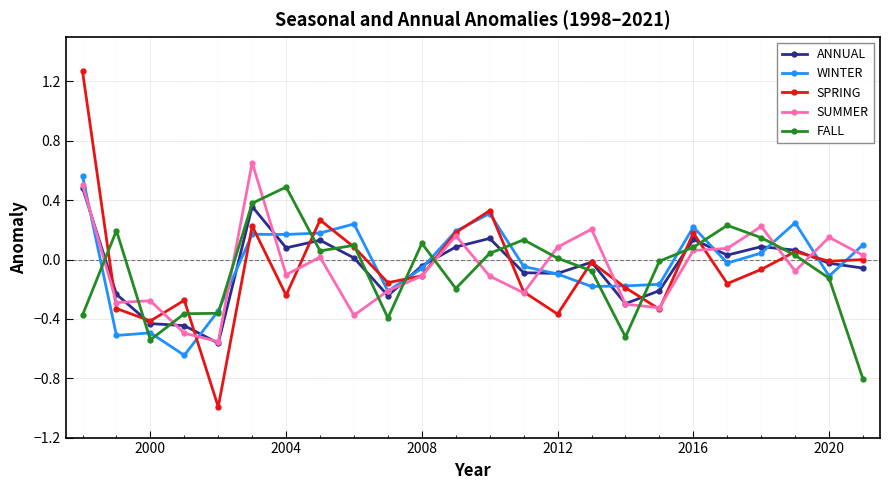

What is the value of the FALL point at the 7th from the left?

0.5